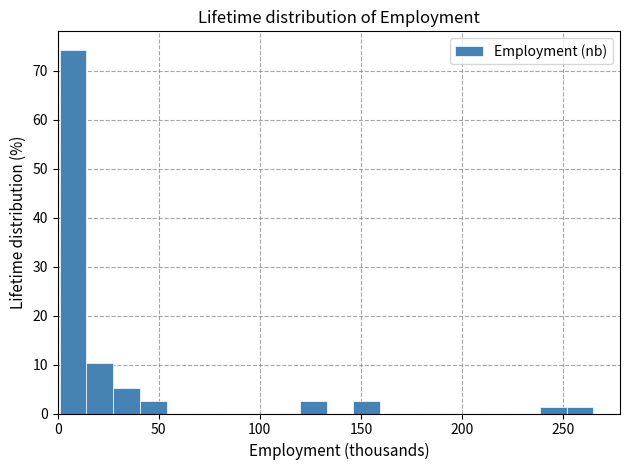

Around what value on the x-axis is the tallest bar? Give the approximate position of its centre, as read against the axis.

10